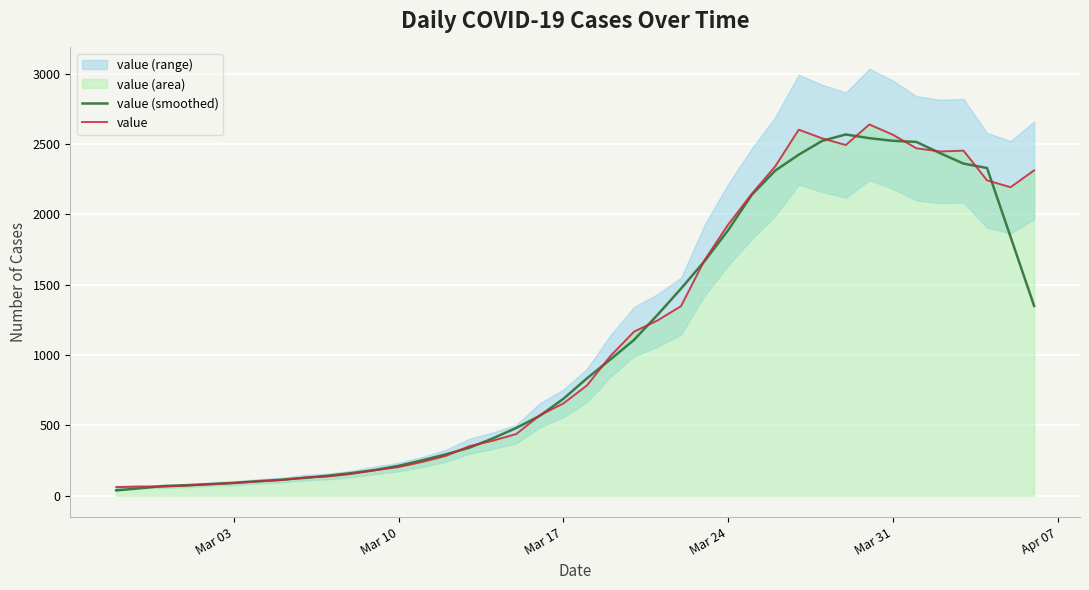

Between which two adjacent categories do value and value (smoothed) first intersect?

Mar 10 and Mar 17